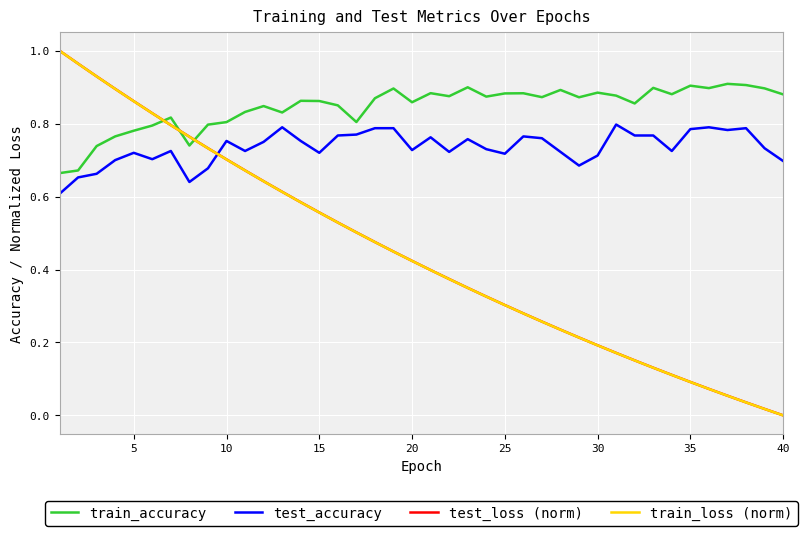

True or false: test_loss (norm) and test_accuracy cross at least once.

True